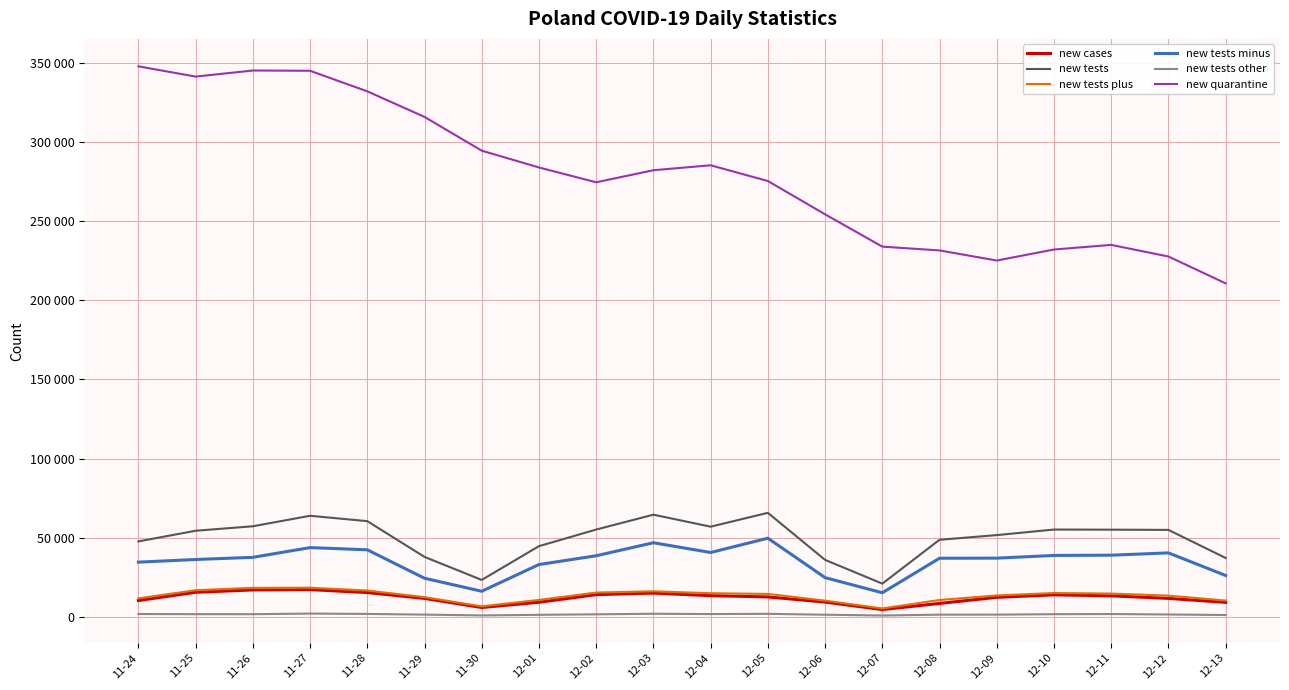

Which series changed the most between 12-10 and 12-13?

new quarantine